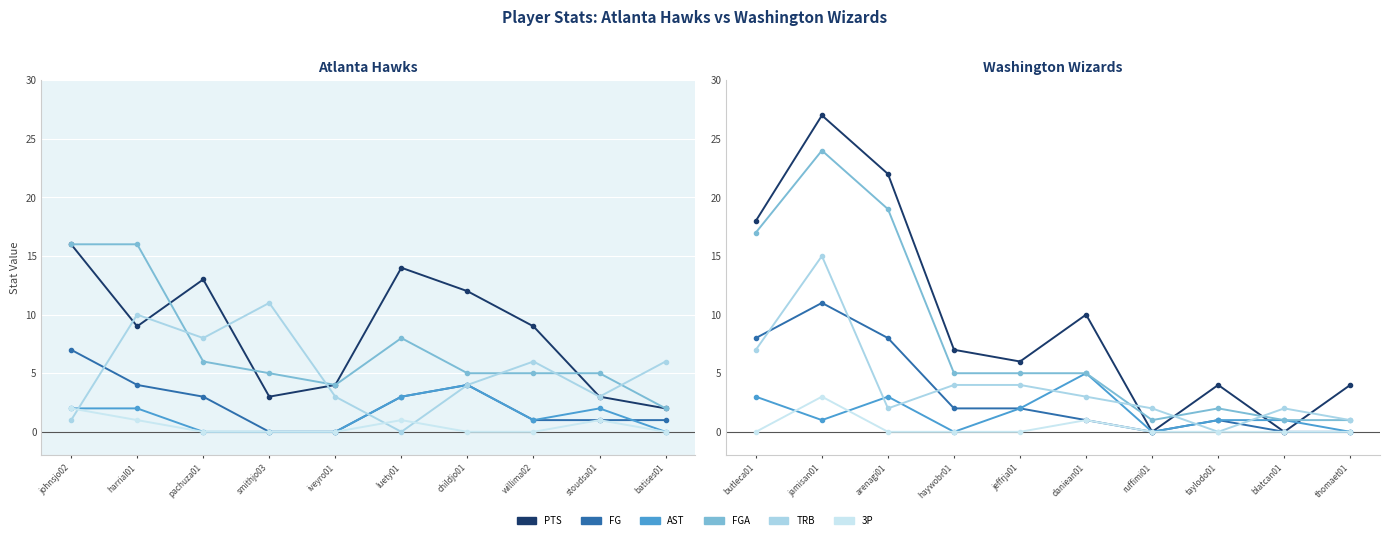

What is the sum of all TRB values?

40